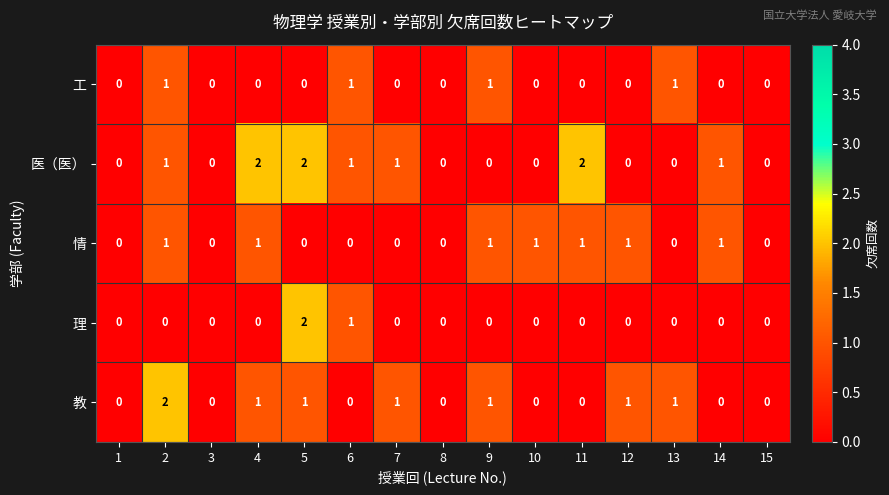

What is the spread (max minus min) of values at 14?

1